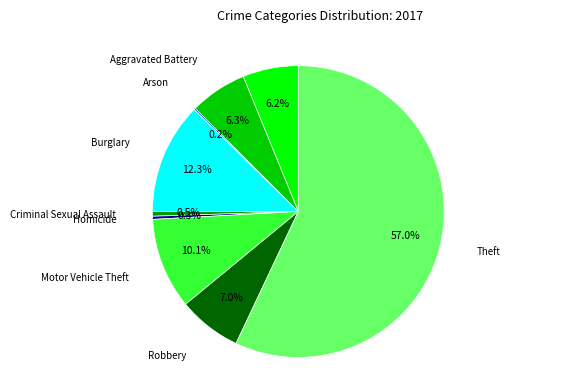

What is the ratio of the value at Theft to the value at Burglary?

4.6